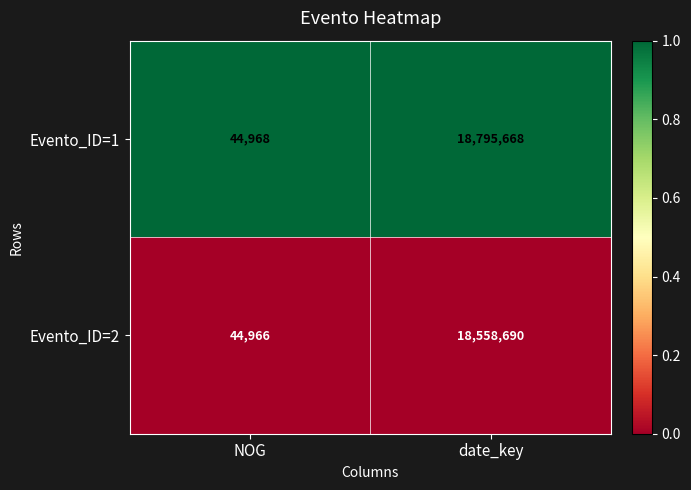

The Evento_ID=2 series shows 18558690 at date_key. True or false?

True